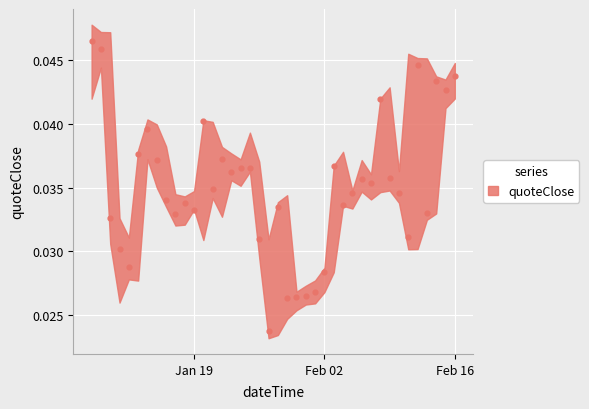

How many data points are displayed?

40